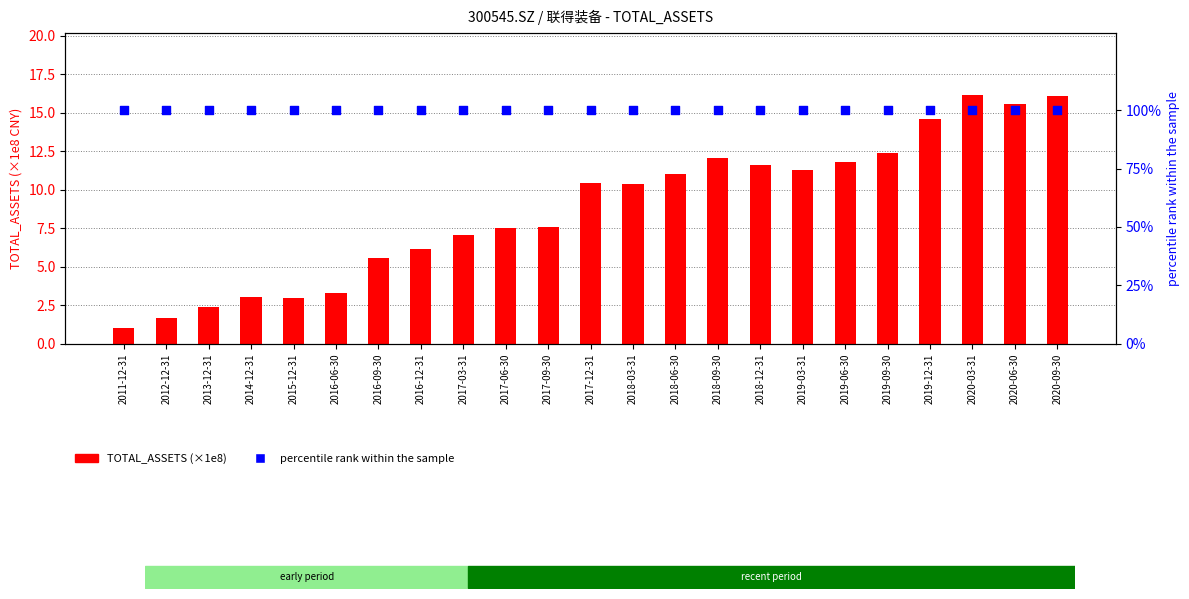

Which series contains the lowest Y value?

TOTAL_ASSETS (×1e8)